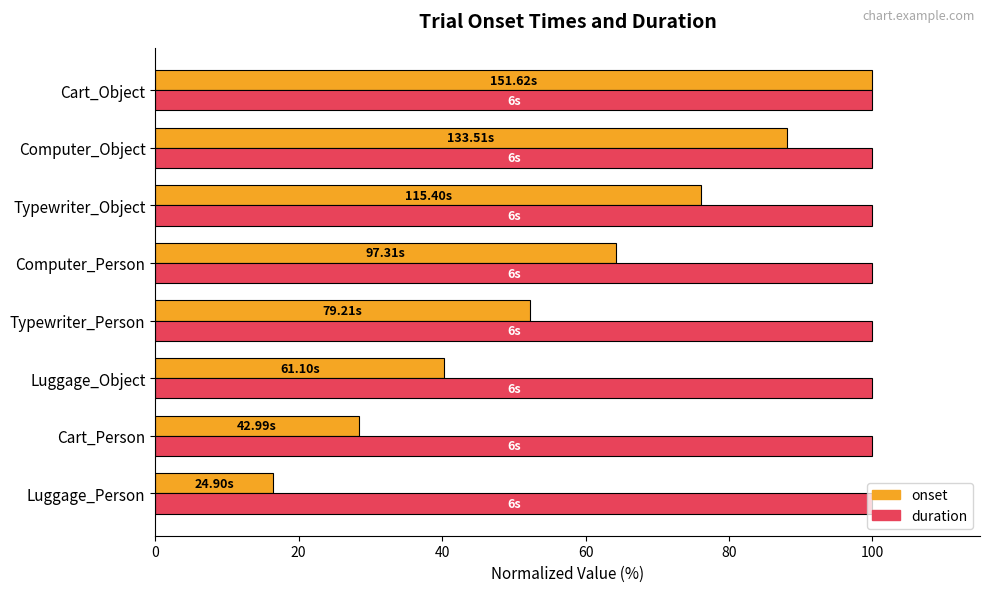

At how many categories does at least one series exceed 98?

8